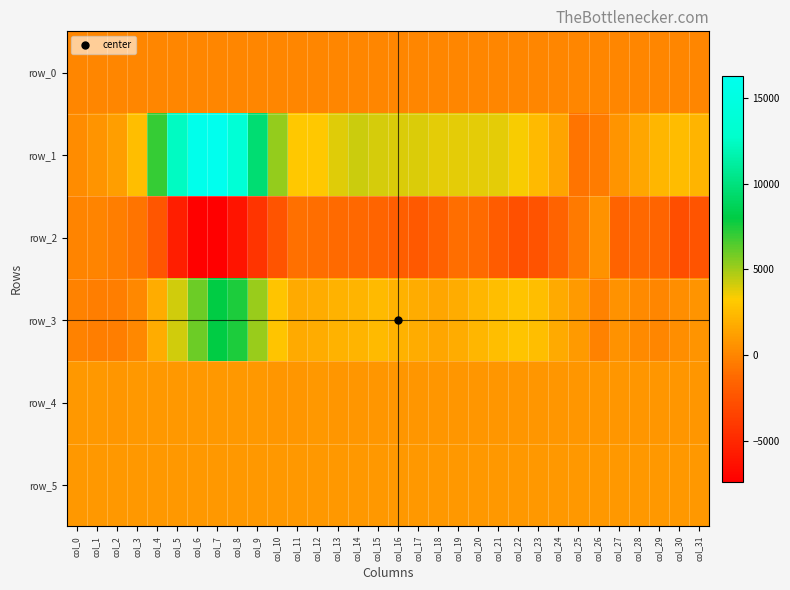

Count the number of data series in this chart.

6